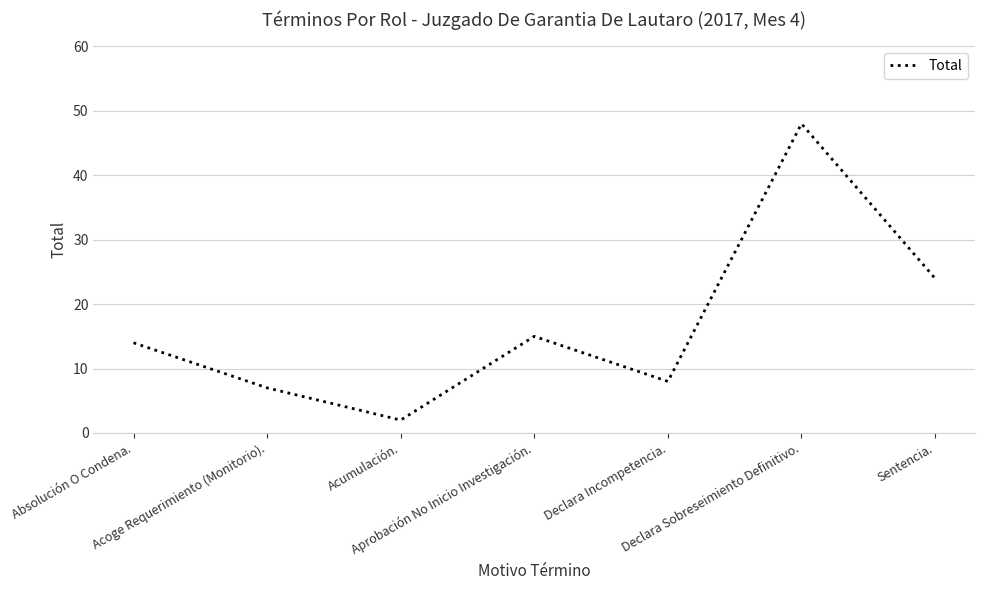

The value at Acumulación. is 2. True or false?

True